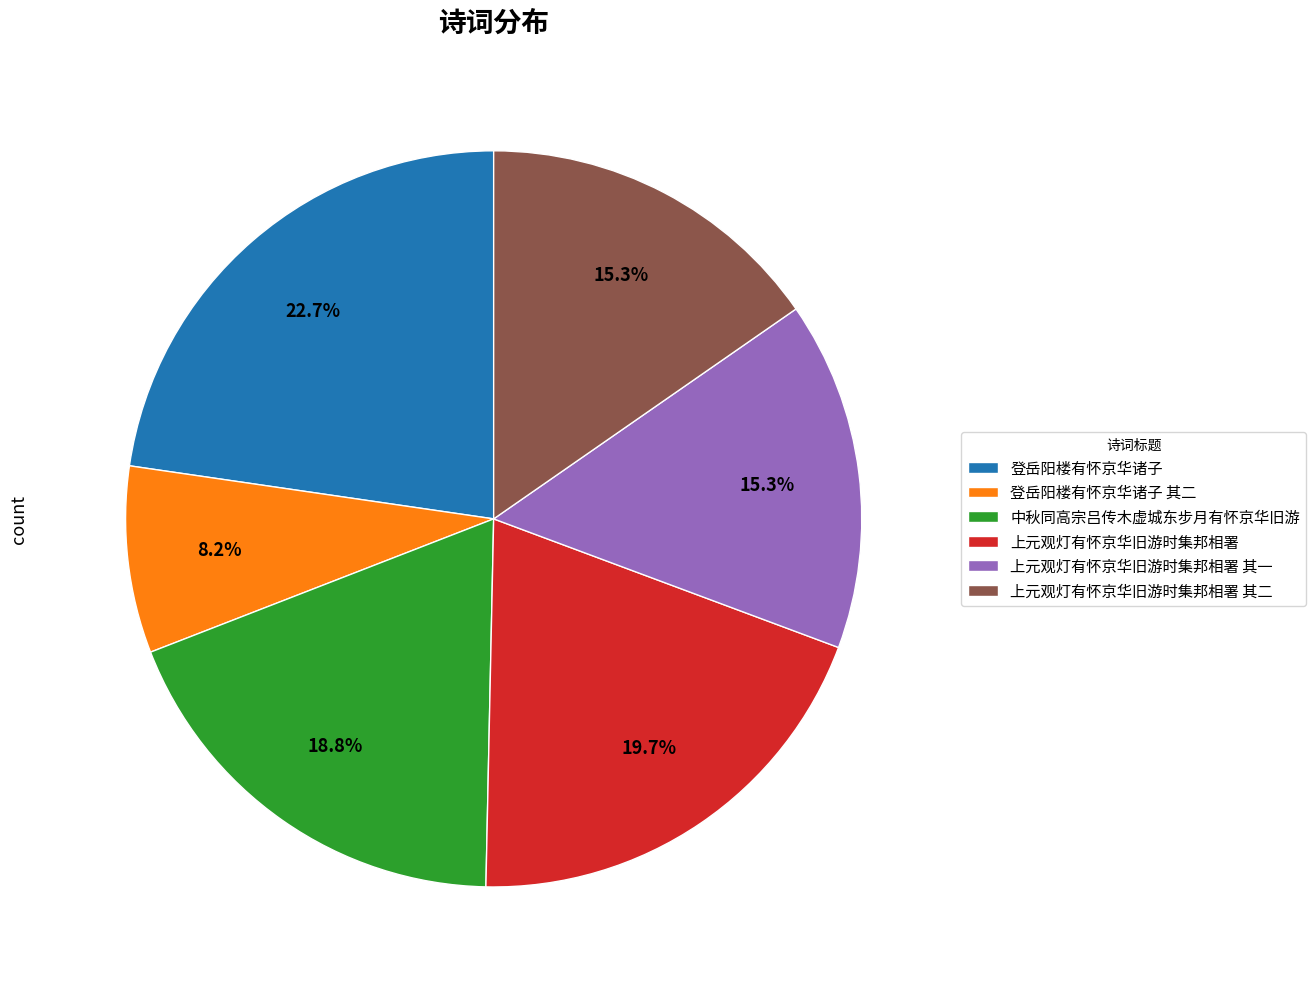

The 登岳阳楼有怀京华诸子 slice represents 23% of the pie. True or false?

True